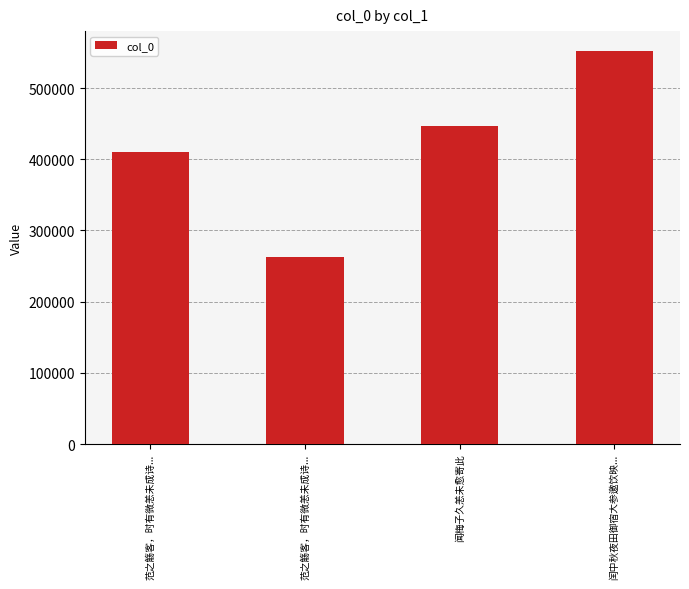

Count the number of categories in the chart.

4